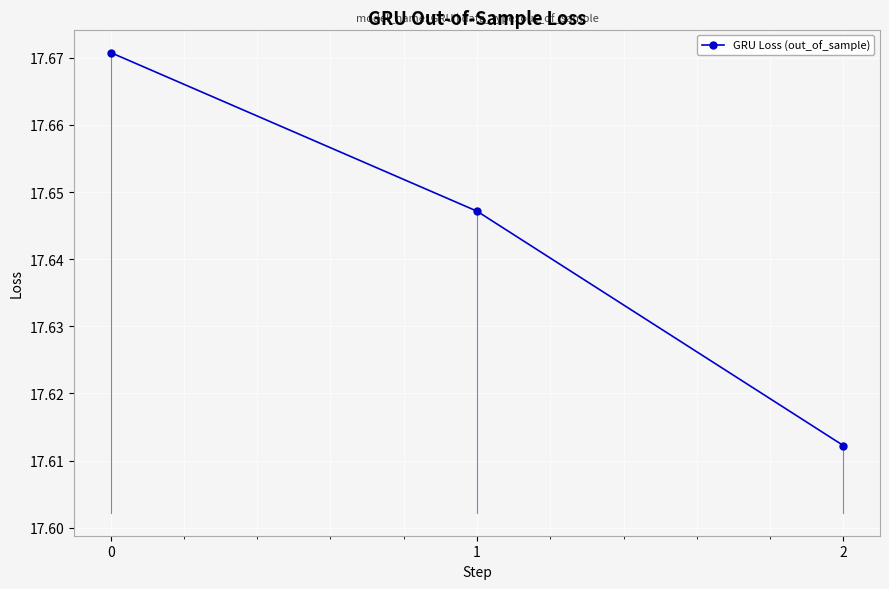

The chart shows a value of 25.9 at 2. True or false?

False